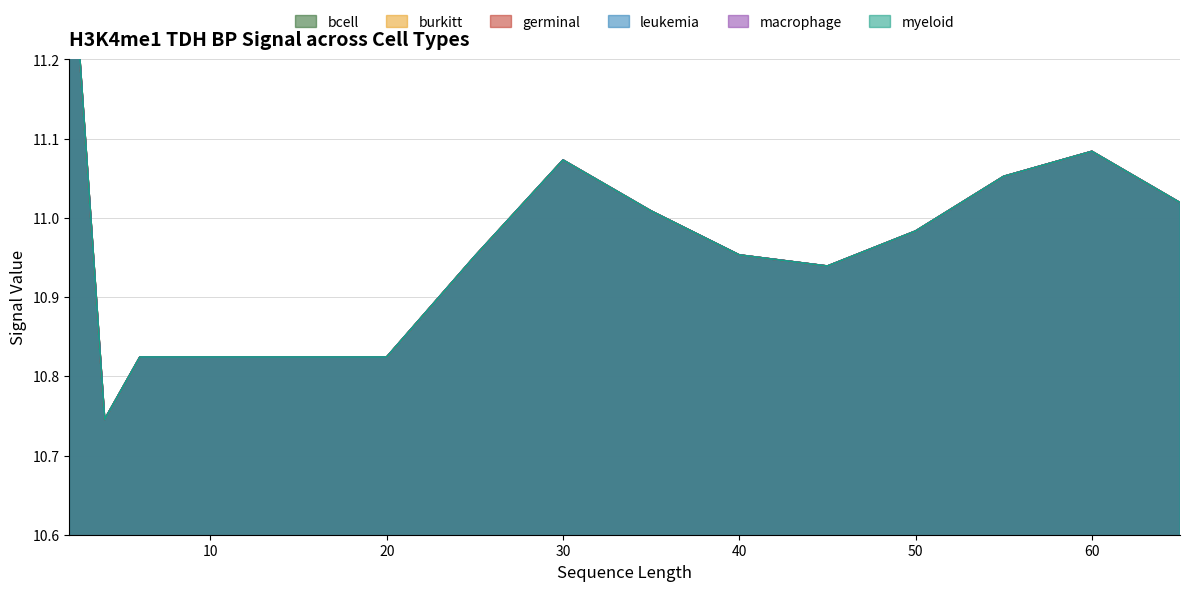

Reading left to right, extract all data points from this chart.

bcell: 2=11.4	4=10.7	6=10.8	8=10.8	10=10.8	12=10.8	14=10.8	16=10.8	18=10.8	20=10.8	25=11.0	30=11.1	35=11.0	40=11.0	45=10.9	50=11.0	55=11.1	60=11.1	65=11.0
burkitt: 2=11.4	4=10.7	6=10.8	8=10.8	10=10.8	12=10.8	14=10.8	16=10.8	18=10.8	20=10.8	25=11.0	30=11.1	35=11.0	40=11.0	45=10.9	50=11.0	55=11.1	60=11.1	65=11.0
germinal: 2=11.4	4=10.7	6=10.8	8=10.8	10=10.8	12=10.8	14=10.8	16=10.8	18=10.8	20=10.8	25=11.0	30=11.1	35=11.0	40=11.0	45=10.9	50=11.0	55=11.1	60=11.1	65=11.0
leukemia: 2=11.4	4=10.7	6=10.8	8=10.8	10=10.8	12=10.8	14=10.8	16=10.8	18=10.8	20=10.8	25=11.0	30=11.1	35=11.0	40=11.0	45=10.9	50=11.0	55=11.1	60=11.1	65=11.0
macrophage: 2=11.4	4=10.7	6=10.8	8=10.8	10=10.8	12=10.8	14=10.8	16=10.8	18=10.8	20=10.8	25=11.0	30=11.1	35=11.0	40=11.0	45=10.9	50=11.0	55=11.1	60=11.1	65=11.0
myeloid: 2=11.4	4=10.7	6=10.8	8=10.8	10=10.8	12=10.8	14=10.8	16=10.8	18=10.8	20=10.8	25=11.0	30=11.1	35=11.0	40=11.0	45=10.9	50=11.0	55=11.1	60=11.1	65=11.0